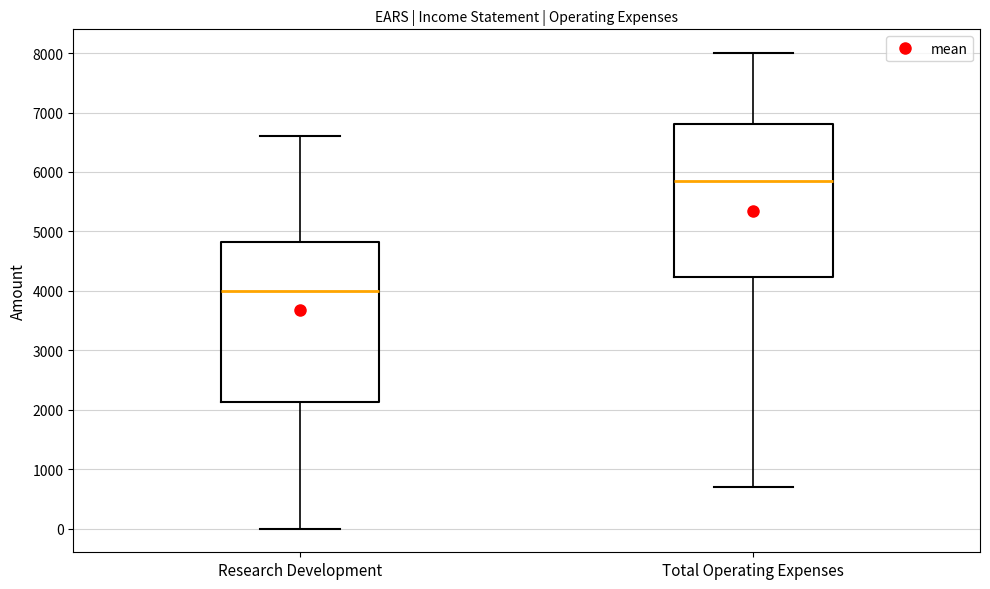

Reading left to right, read every box against the y-axis: the position of its median line, the range the box covers, and the ends of its whiskers. The values are not printed on the chart, so give them approximately, as read against the axis.

Research Development: median 4000, box 2100 to 4800, whiskers 0 to 6600
Total Operating Expenses: median 5900, box 4200 to 6800, whiskers 700 to 8000